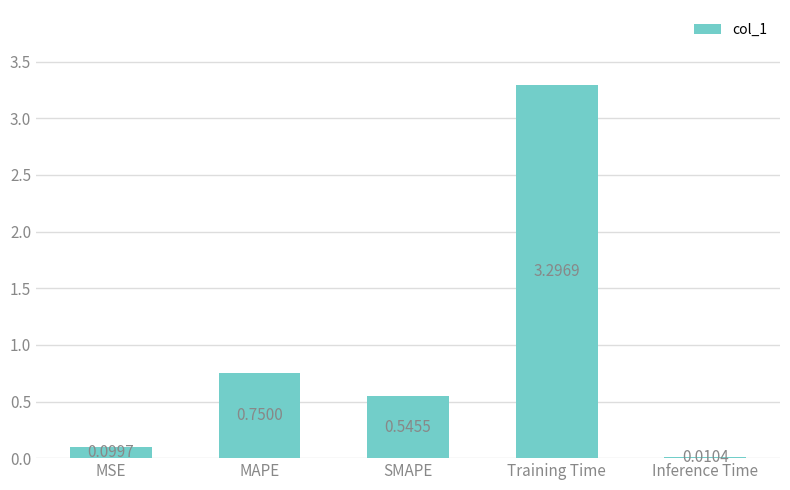

At which label is the value closest to 1?

MAPE